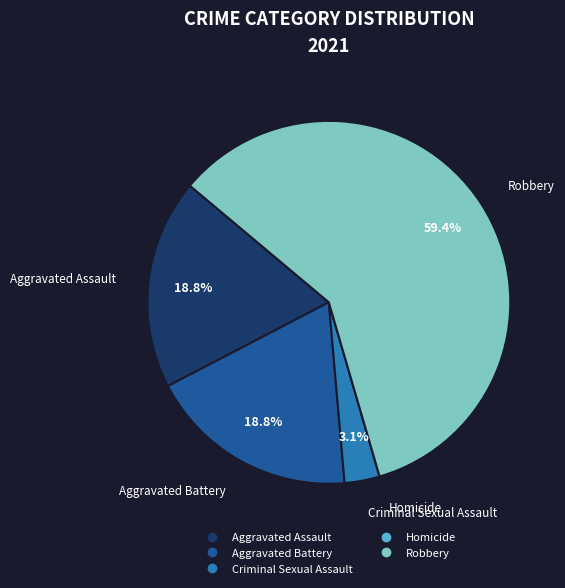

Does any single category account for the majority?

Yes